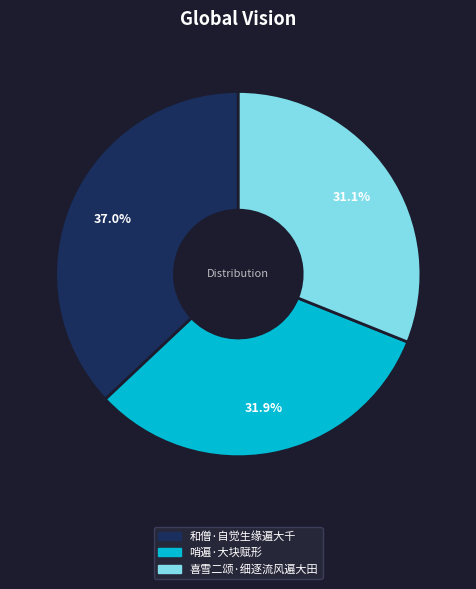

Combined, do 喜雪二颂·细逐流风遍大田 and 哨遍·大块赋形 account for over 50%?

Yes